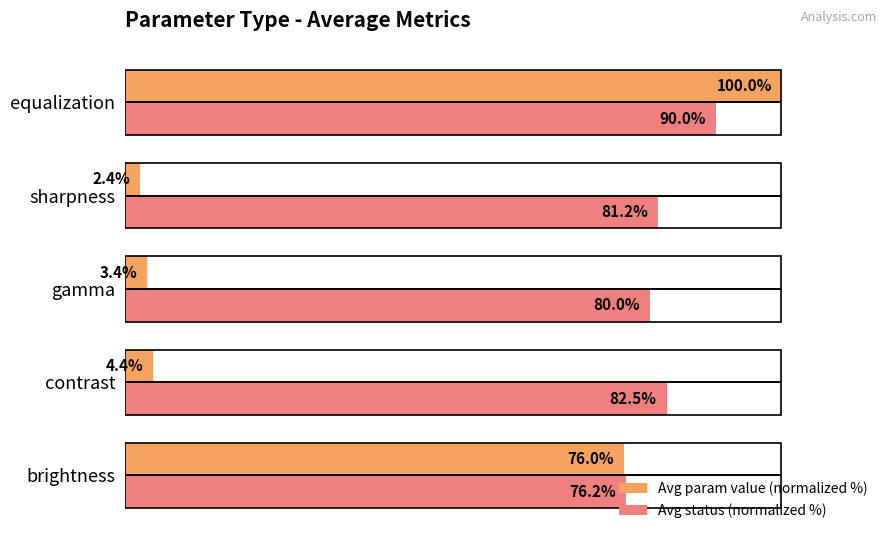

List the labels in order of Avg status (normalized %) value, smallest first.

brightness, gamma, sharpness, contrast, equalization